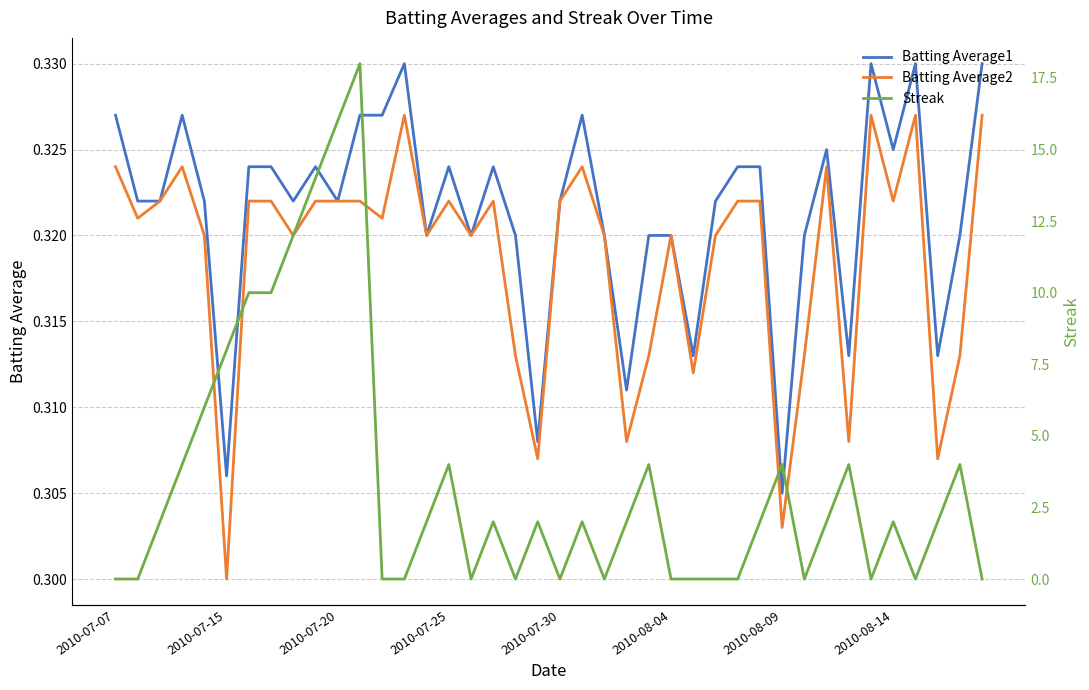

True or false: Streak has a value of 18.0 at 11.

True